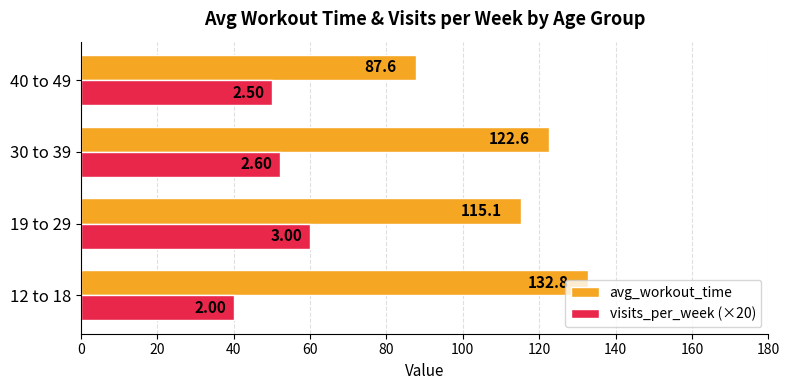

Which series has the largest total across all categories?

avg_workout_time